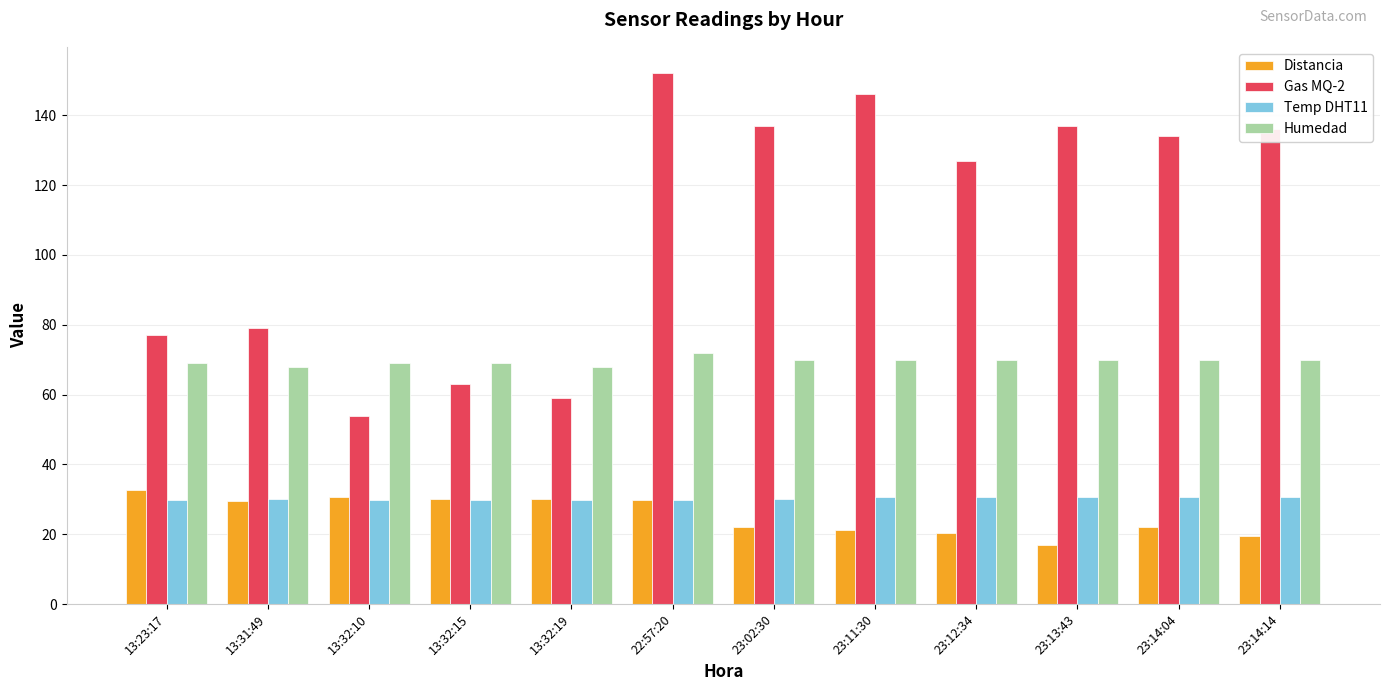

What position from the left is 13:31:49?

2